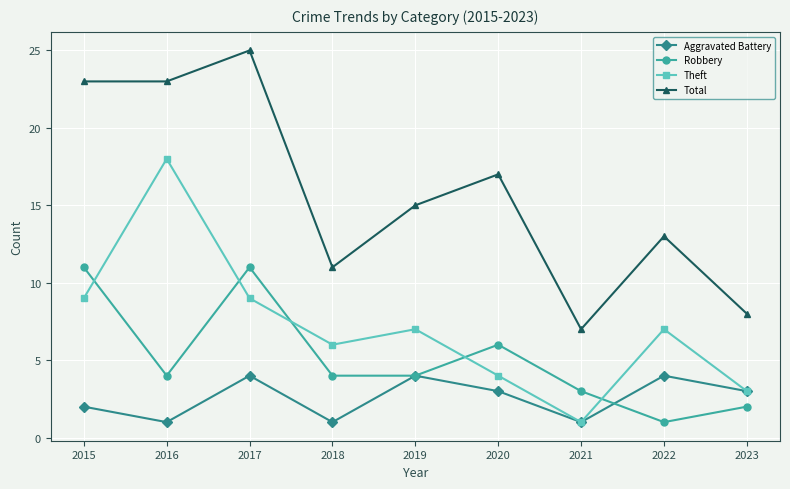

What is the difference between the second highest and minimum values in the Robbery series?

10